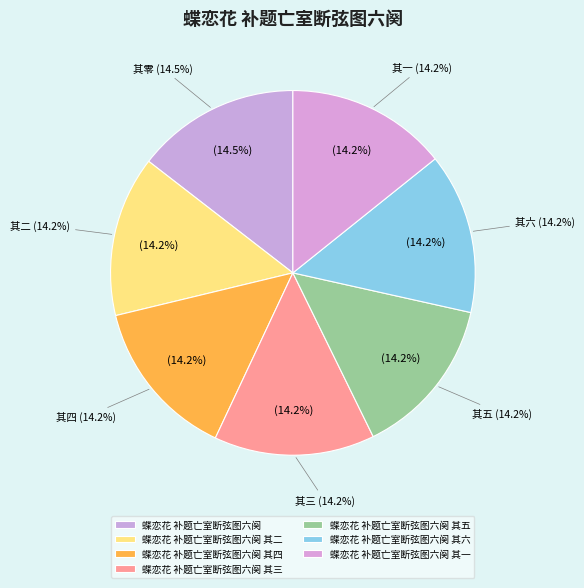

Count the number of slices in the pie.

7